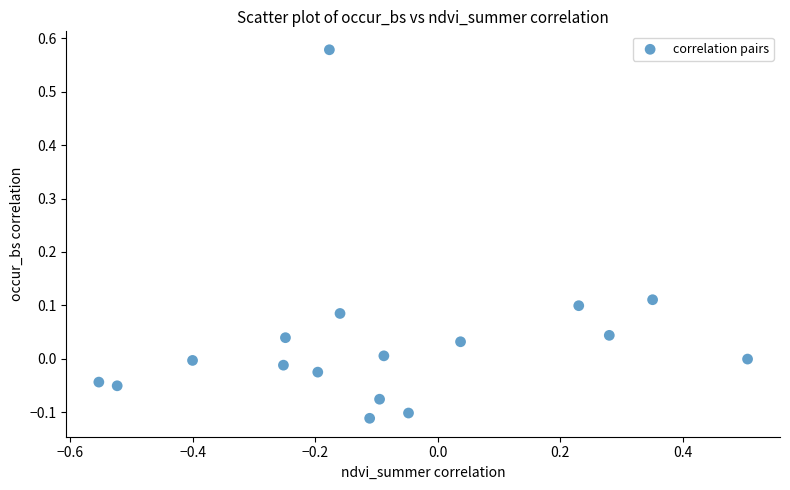

What is the range of Y values (max minus min)?

0.7